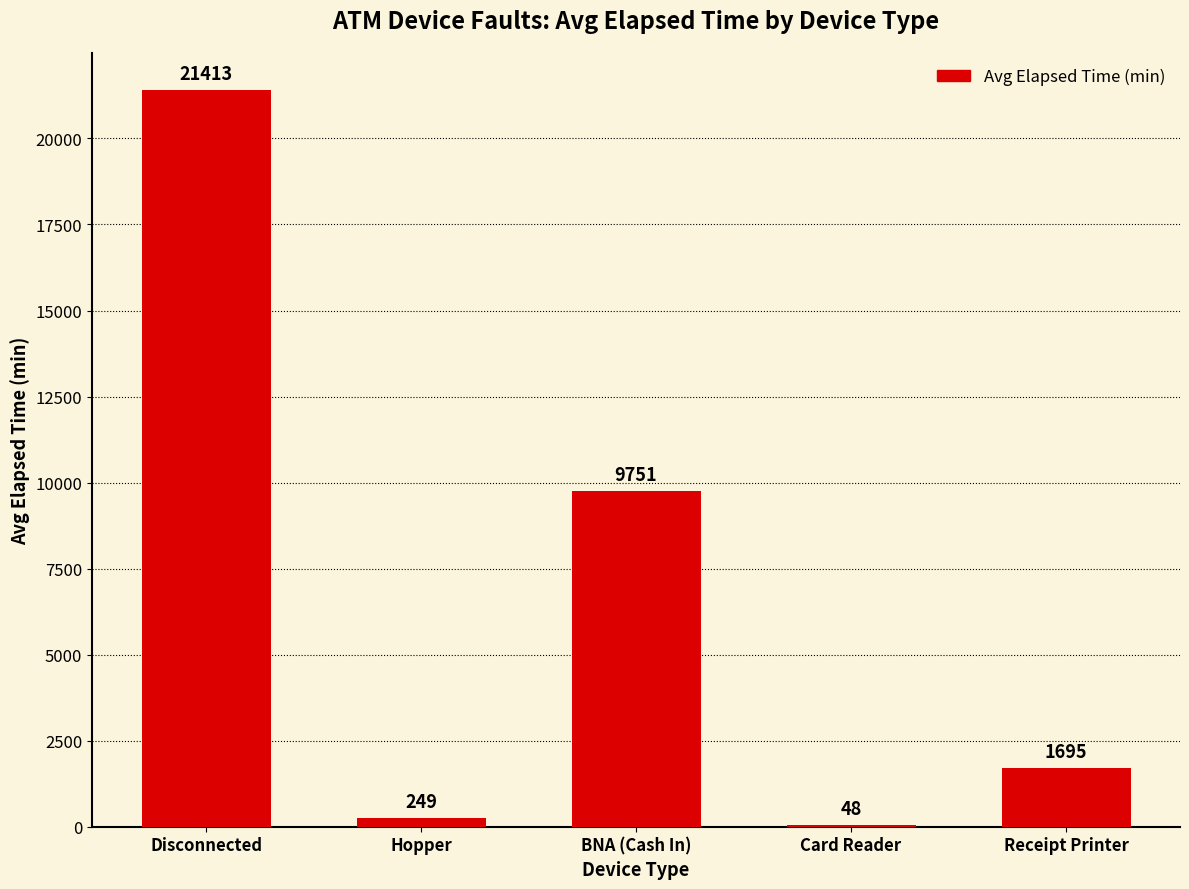

What is the sum of the values at Disconnected and Hopper?

21662